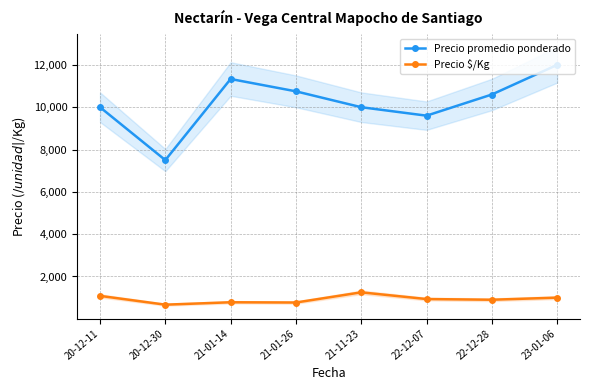

What are all the series names shown in the legend?

Precio promedio ponderado, Precio $/Kg